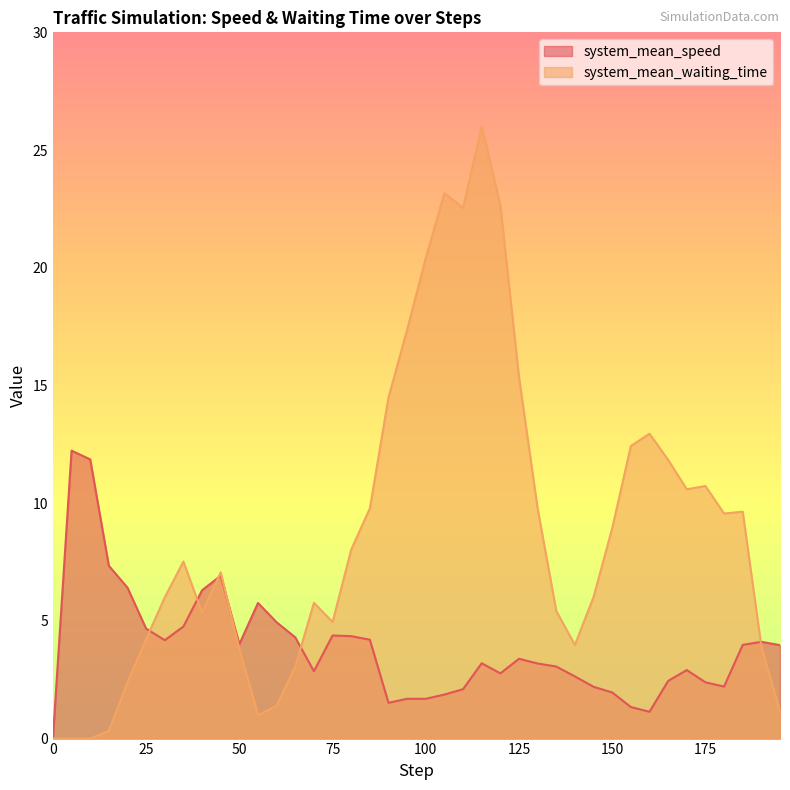

At which label does system_mean_waiting_time first exceed 7?

35.0